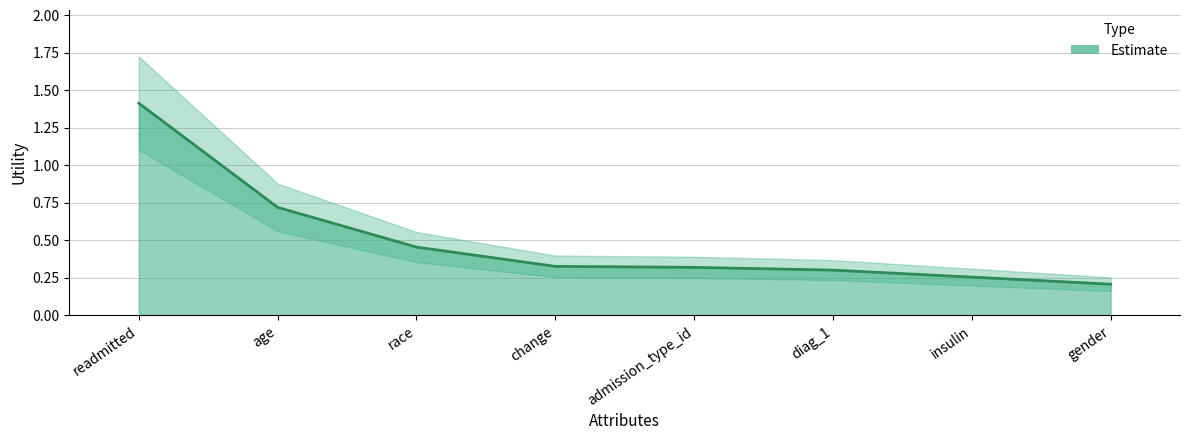

Reading right to left, transcribe all the data shown in this chart.

0.2	0.3	0.3	0.3	0.3	0.5	0.7	1.4